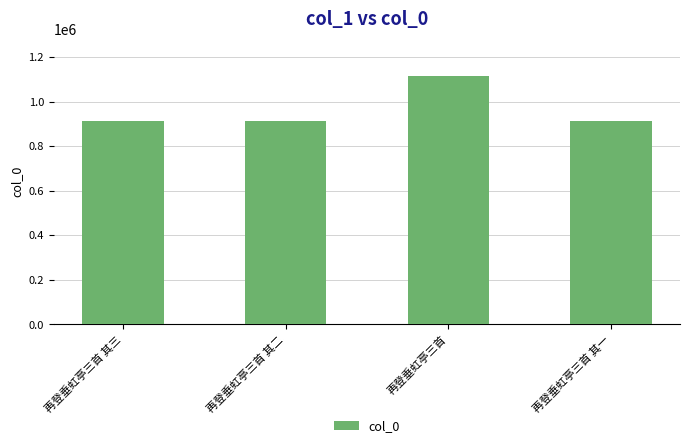

What is the minimum value shown in the chart?

912255